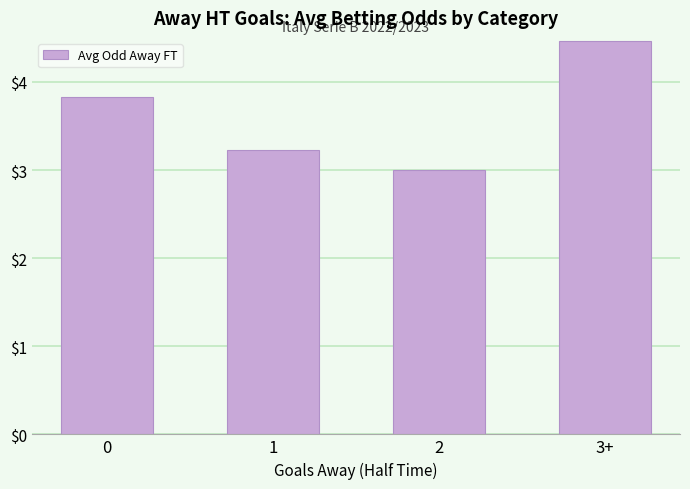

How many bars are there in total?

4